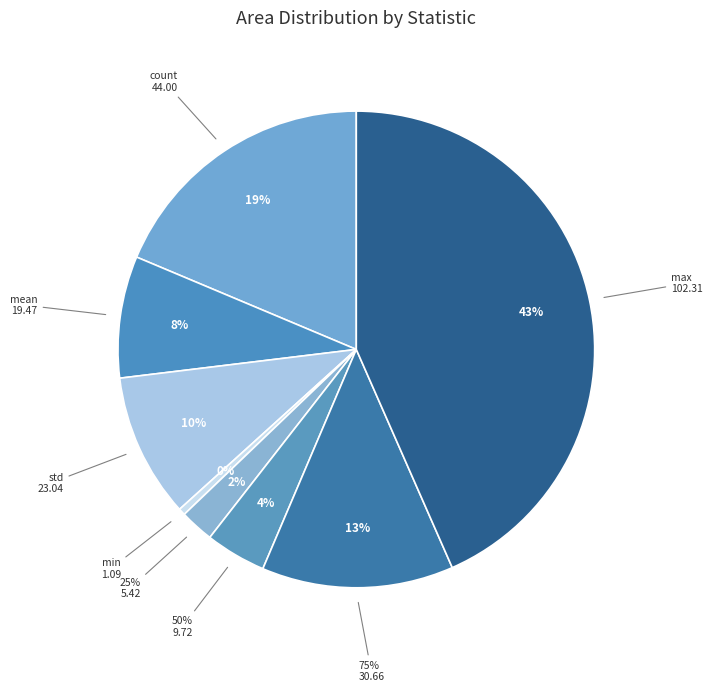

Which has a higher value, mean or 75%?

75%